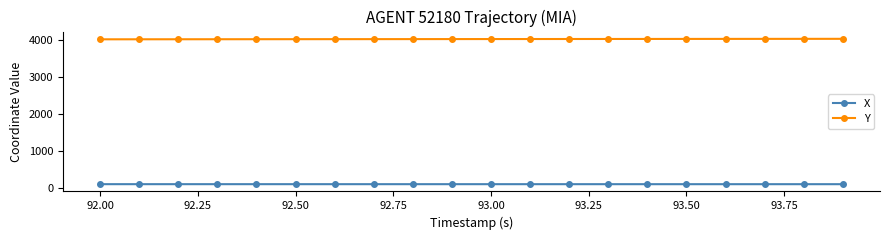

What is the maximum value for Y?

4026.7